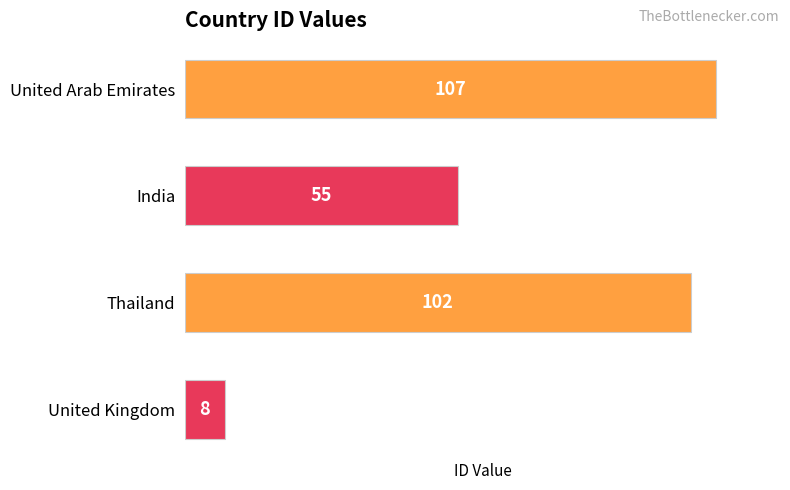

What is the smallest value displayed?

8